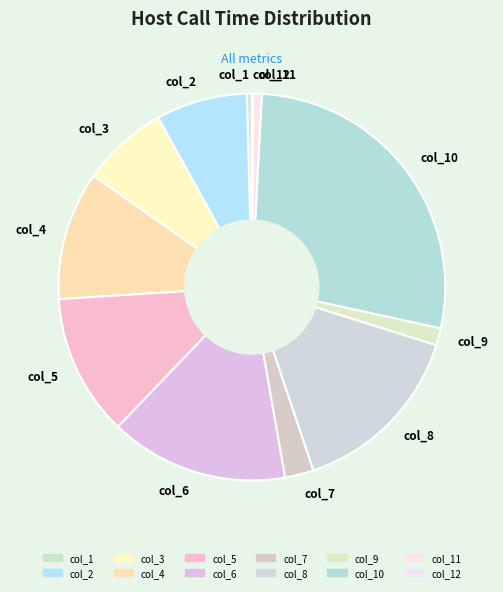

The col_2 slice represents 8% of the pie. True or false?

True